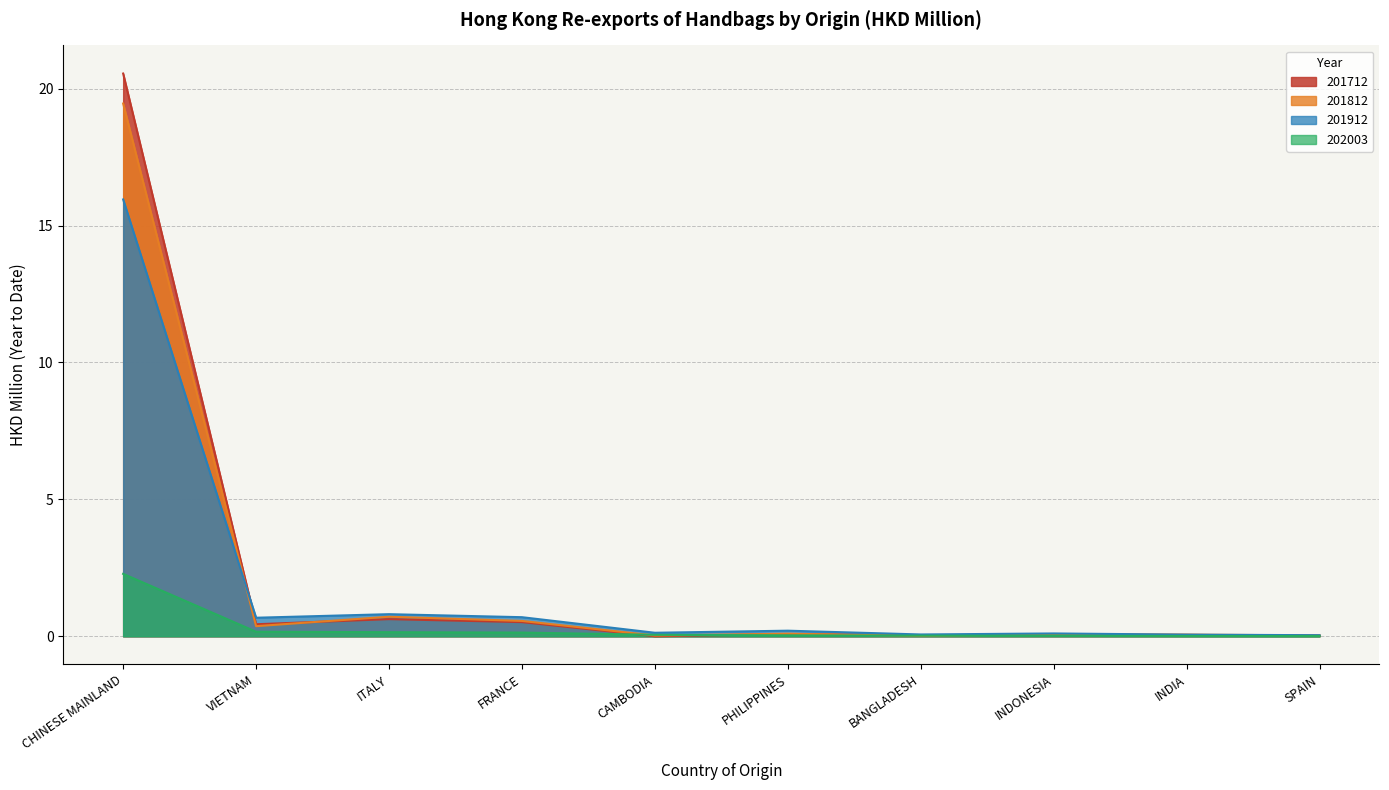

What is the difference between the 201812 values at FRANCE and CHINESE MAINLAND?

18.9